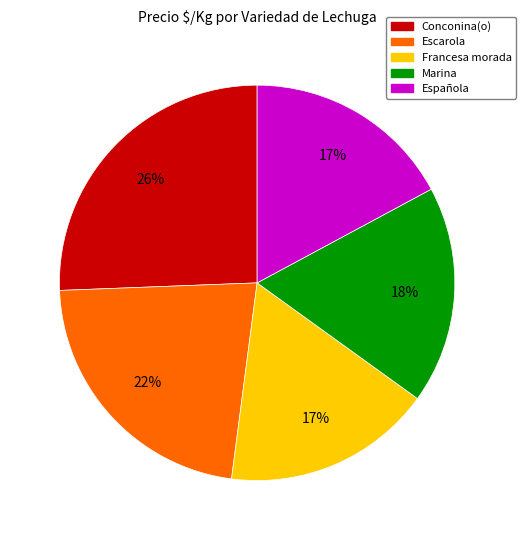

To the nearest percent, what percentage of the pie is Conconina(o)?

26%